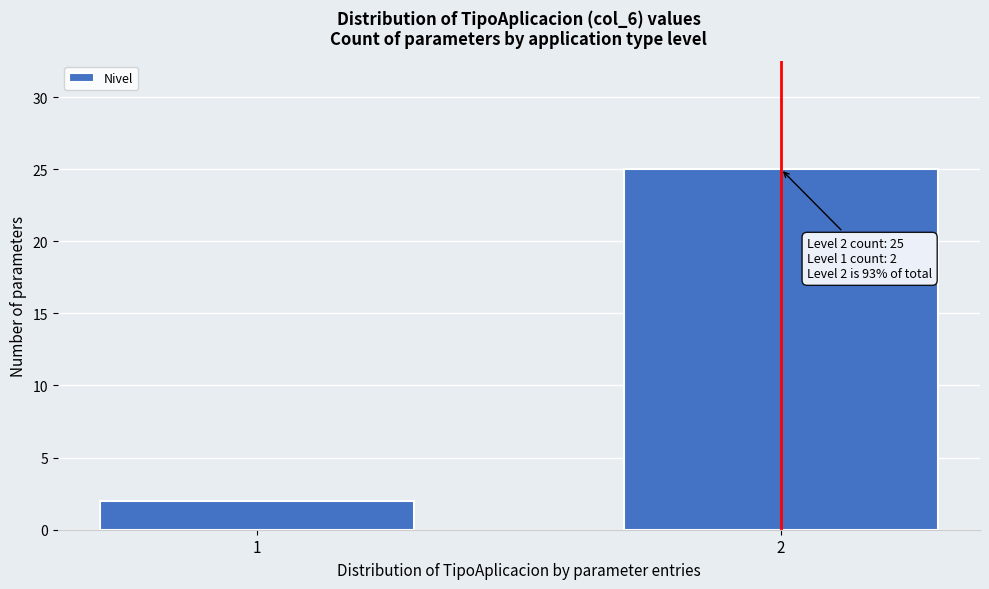

Reading left to right, what are all the values shown in this chart?

1=2	2=25